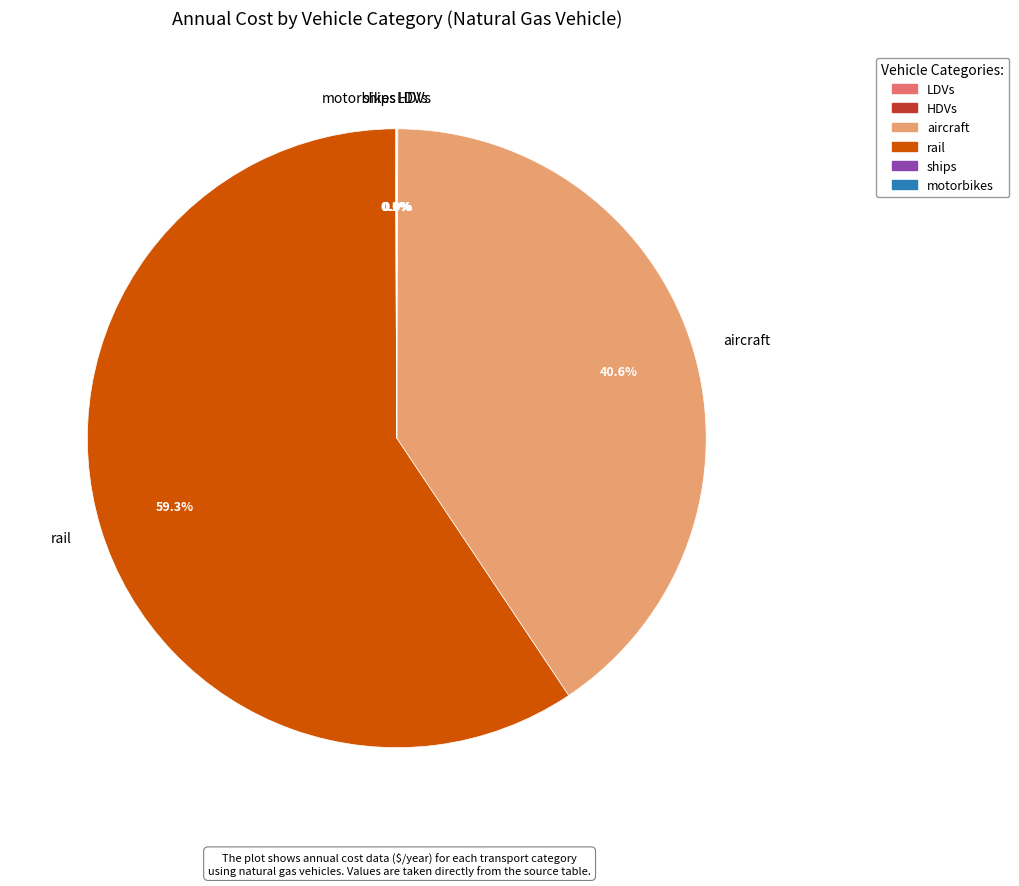

Which slice is the largest?

rail